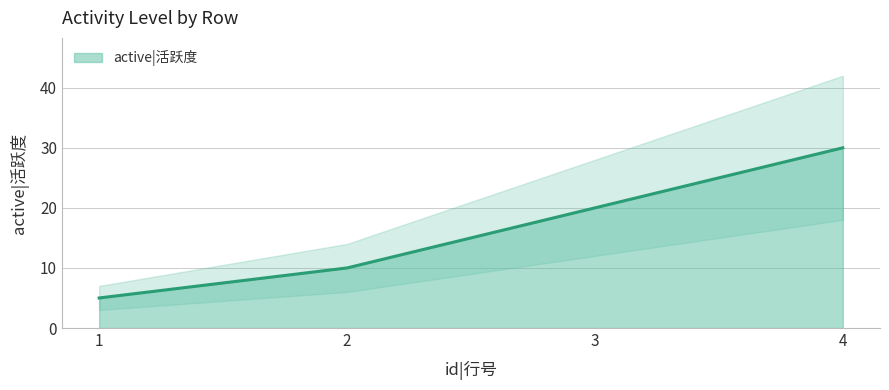

What is the difference between the values at 3 and 2?

10